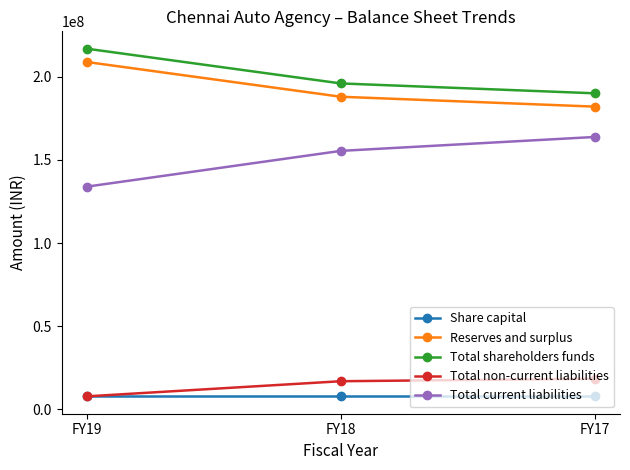

What is the difference between the highest and lowest values at FY18?

187929118